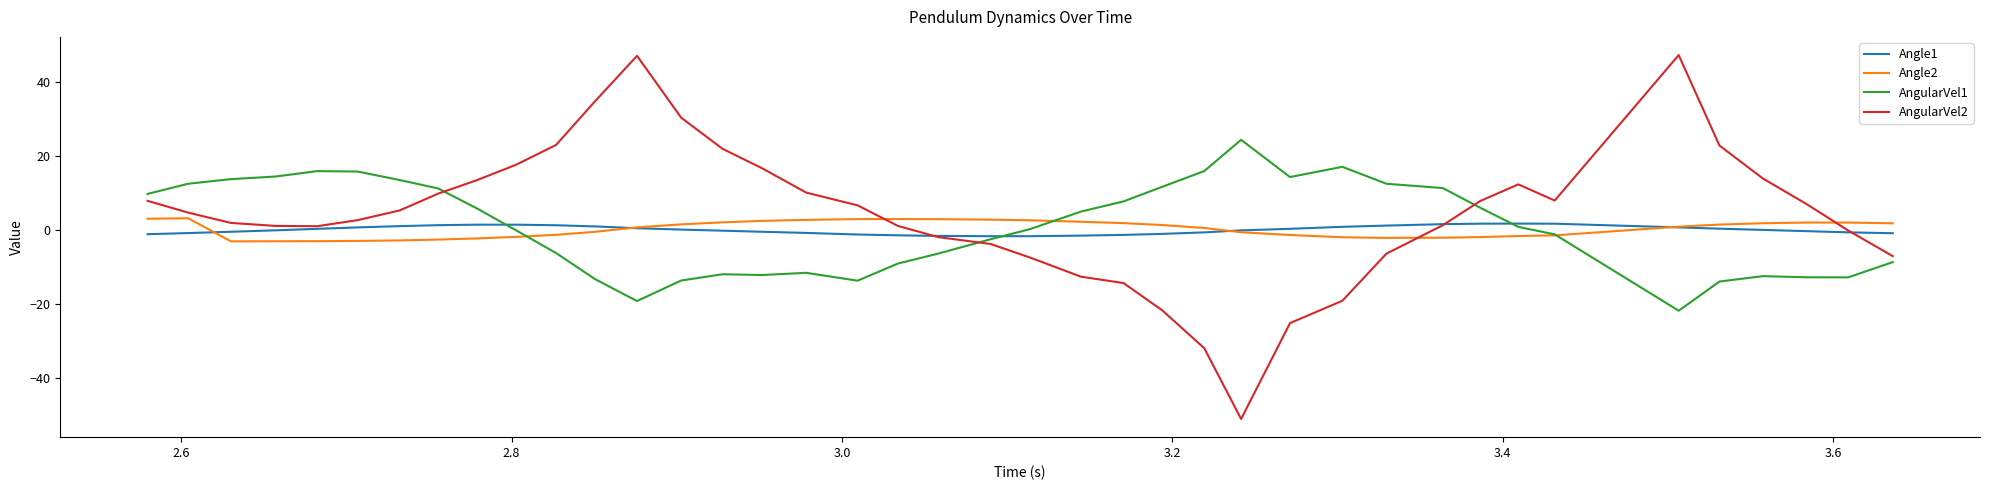

Which series has the widest spread of values?

AngularVel2